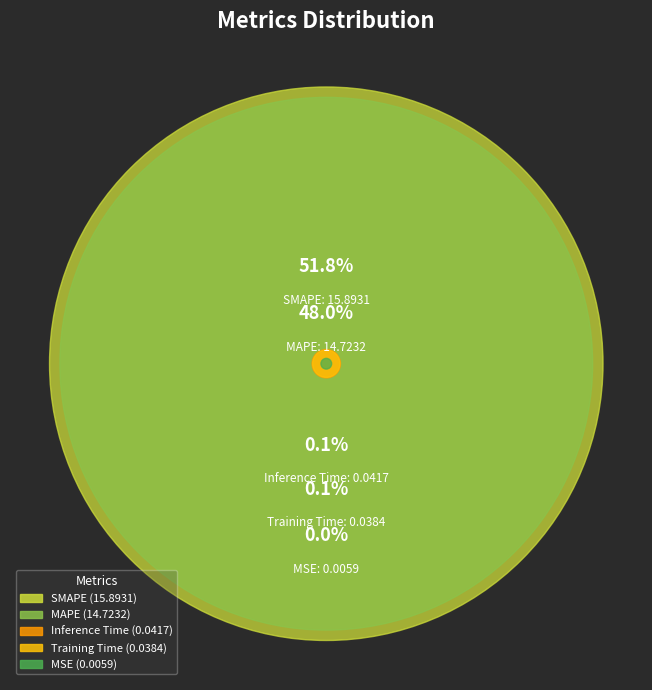

The Inference Time slice represents 8% of the pie. True or false?

False